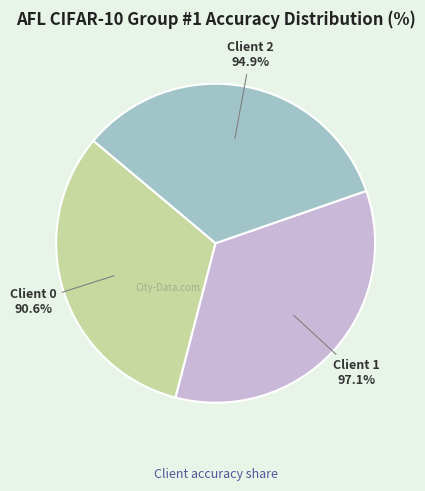

To the nearest percent, what is the average slice percentage?

33%